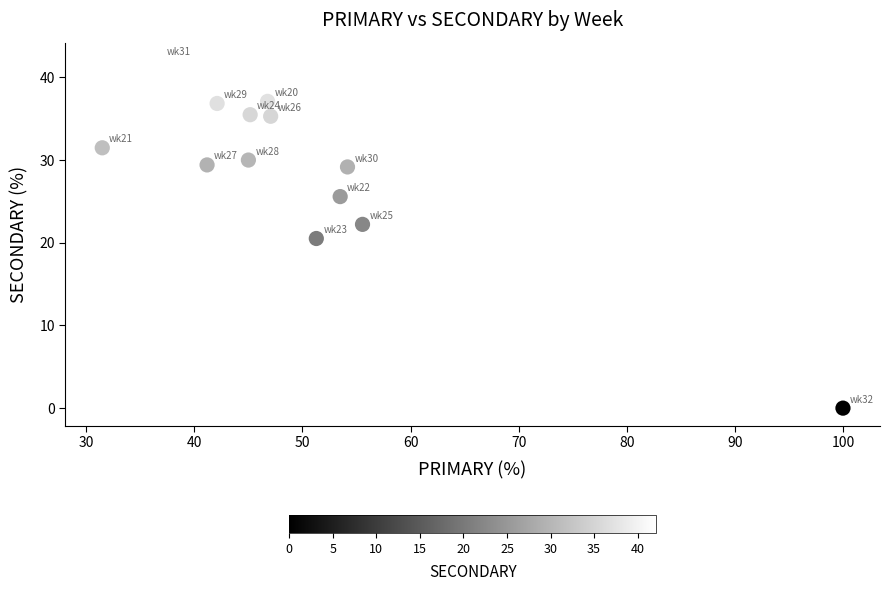

What is the range of X values (max minus min)?

68.5